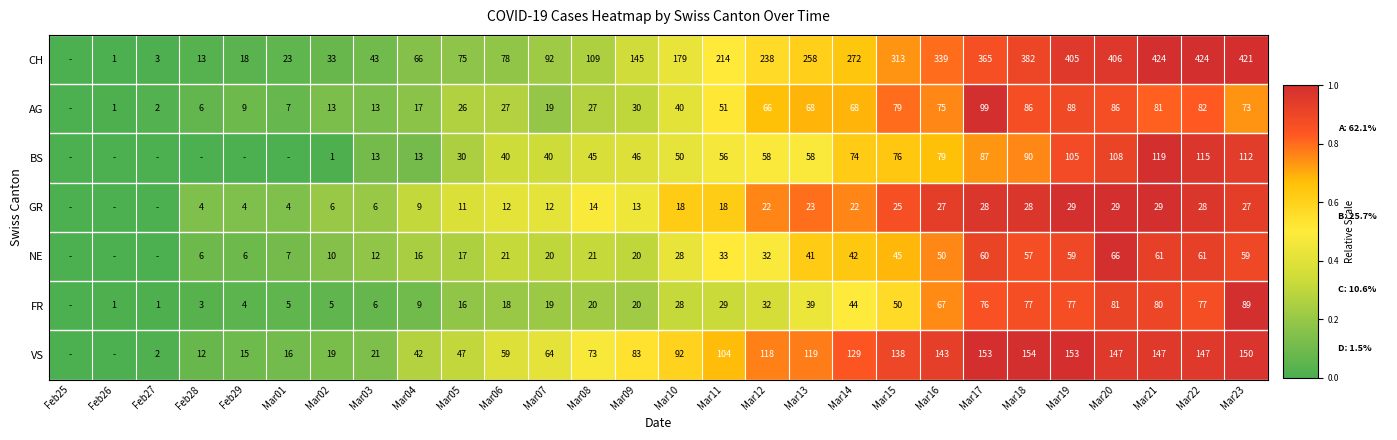

What is the total value across all series at Mar20?

923